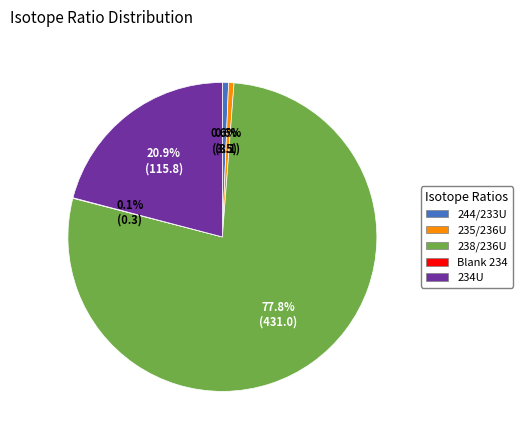

To the nearest percent, what portion does 234U represent?

21%